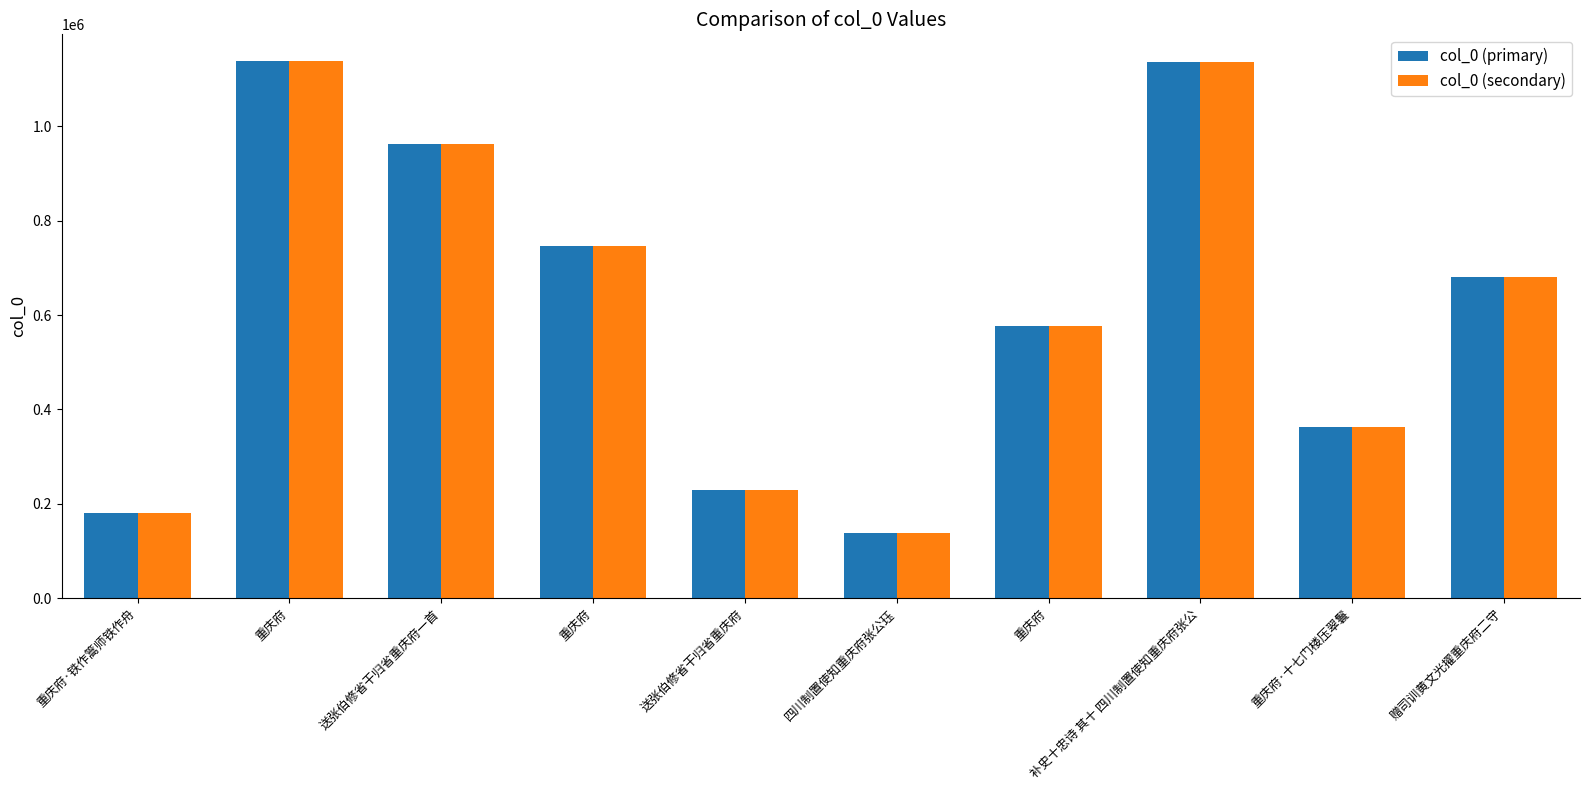

Reading right to left, transcribe all the data shown in this chart.

col_0 (primary): 赠司训黄文光擢重庆府二守=681074	重庆府·十七门楼压翠鬟=362939	补史十忠诗 其十 四川制置使知重庆府张公=1137280	重庆府=577599	四川制置使知重庆府张公珏=137155	送张伯修省干归省重庆府=229970	重庆府=746952	送张伯修省干归省重庆府一首=962491	重庆府=1138423	重庆府·铁作篙师铁作舟=181461
col_0 (secondary): 赠司训黄文光擢重庆府二守=681074	重庆府·十七门楼压翠鬟=362939	补史十忠诗 其十 四川制置使知重庆府张公=1137280	重庆府=577599	四川制置使知重庆府张公珏=137155	送张伯修省干归省重庆府=229970	重庆府=746952	送张伯修省干归省重庆府一首=962491	重庆府=1138423	重庆府·铁作篙师铁作舟=181461